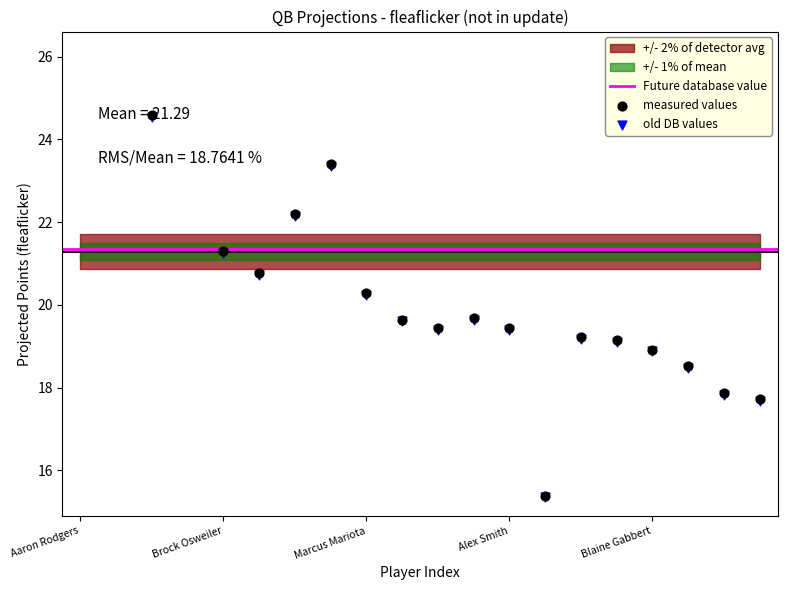

Which has a higher value, Marcus Mariota or Ryan Tannehill?

Marcus Mariota